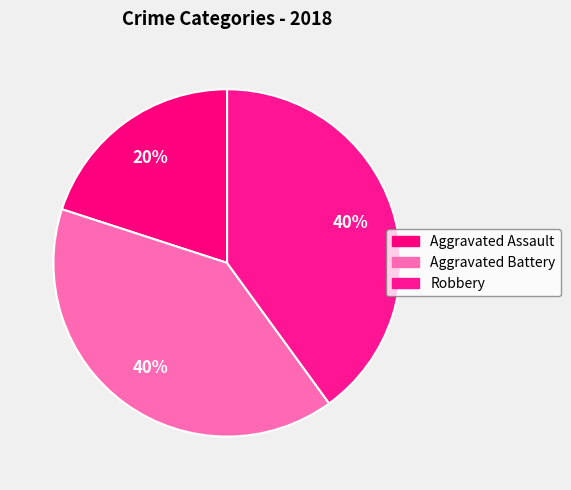

To the nearest percent, what percentage of the pie is Aggravated Battery?

40%